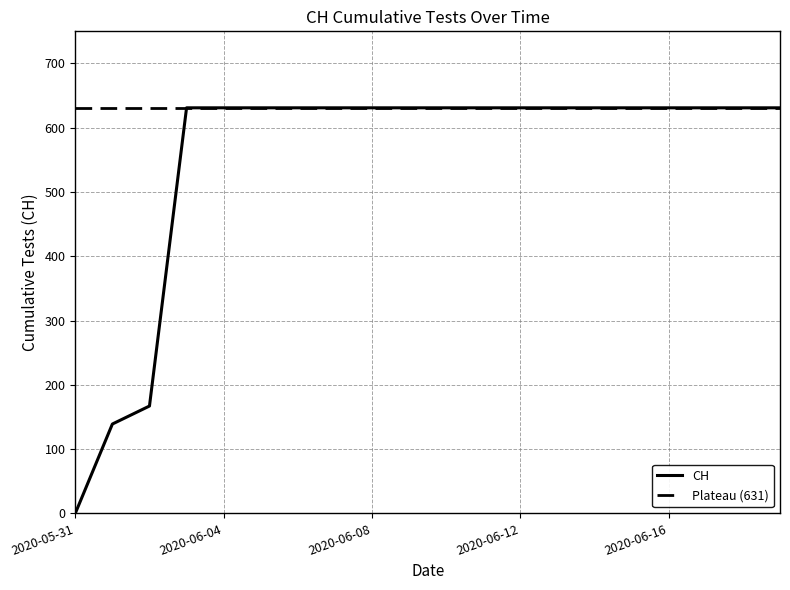

The chart shows a value of 631 at 2020-06-17. True or false?

True